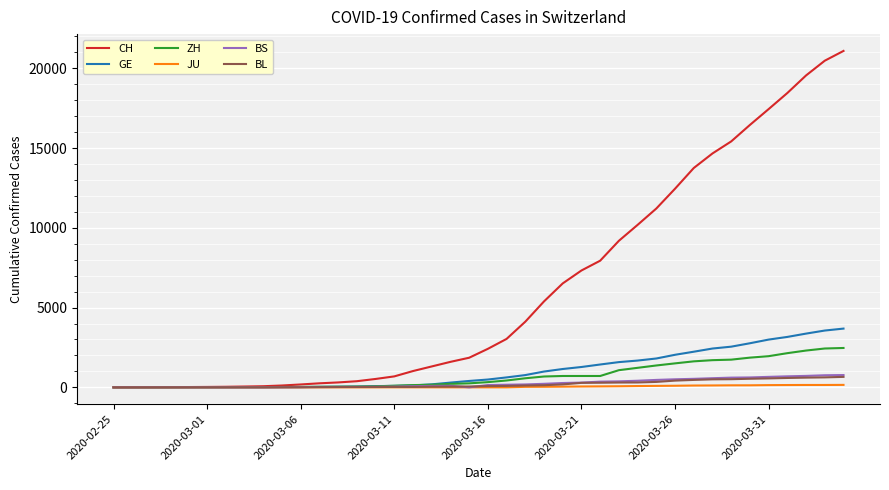

What is the greatest value displayed?

21088